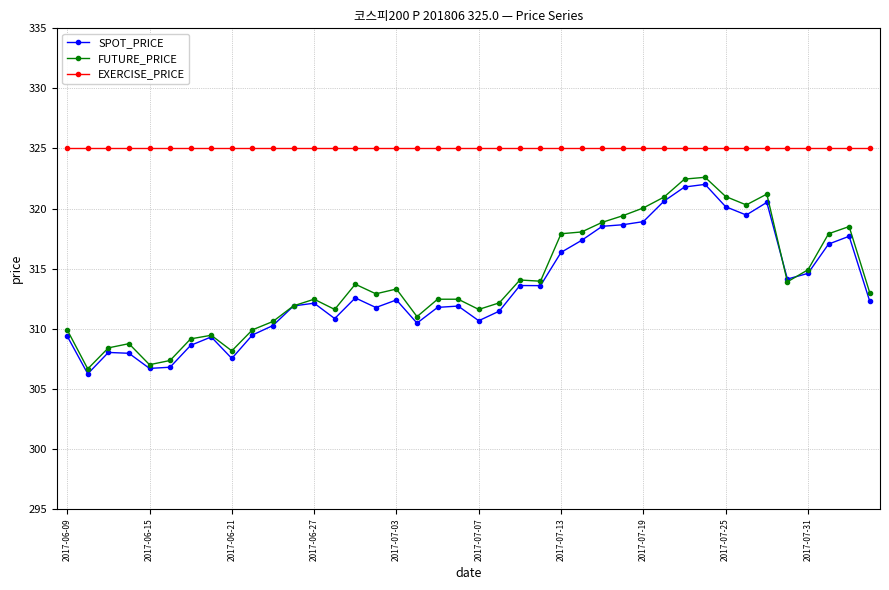

What is the maximum value shown in the chart?

325.0